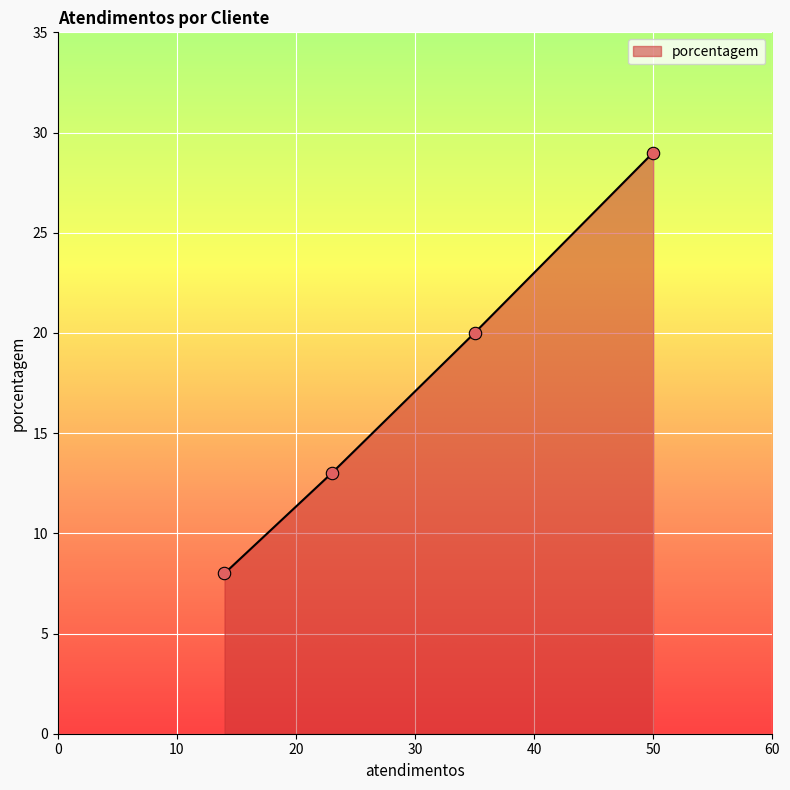

True or false: there are more than 2 points higher than both neighbors.

False